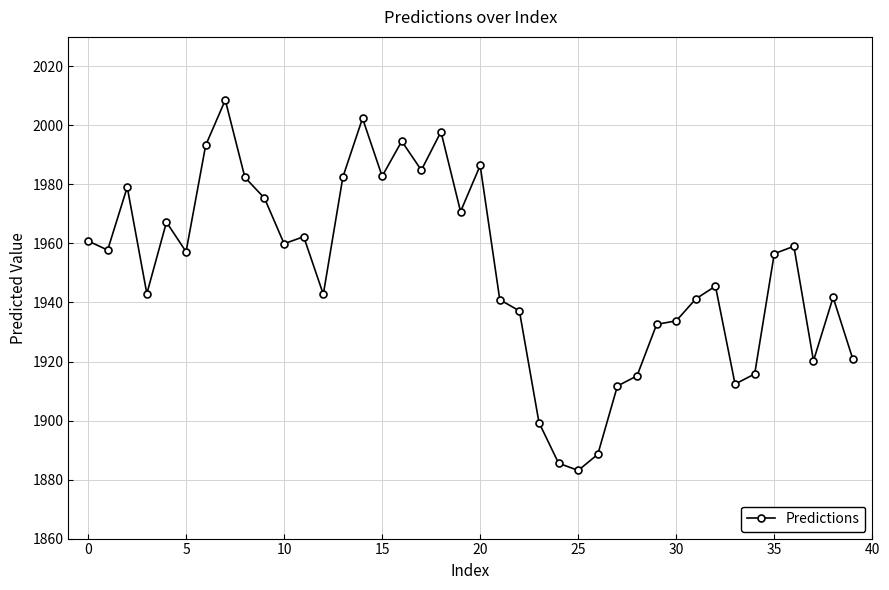

How many categories are shown in the chart?

40